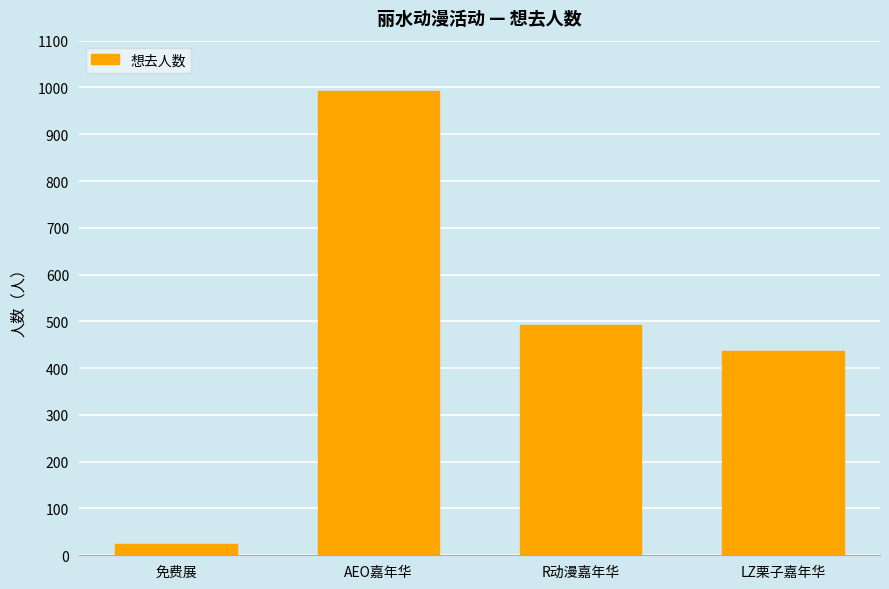

What is the greatest value displayed?

992